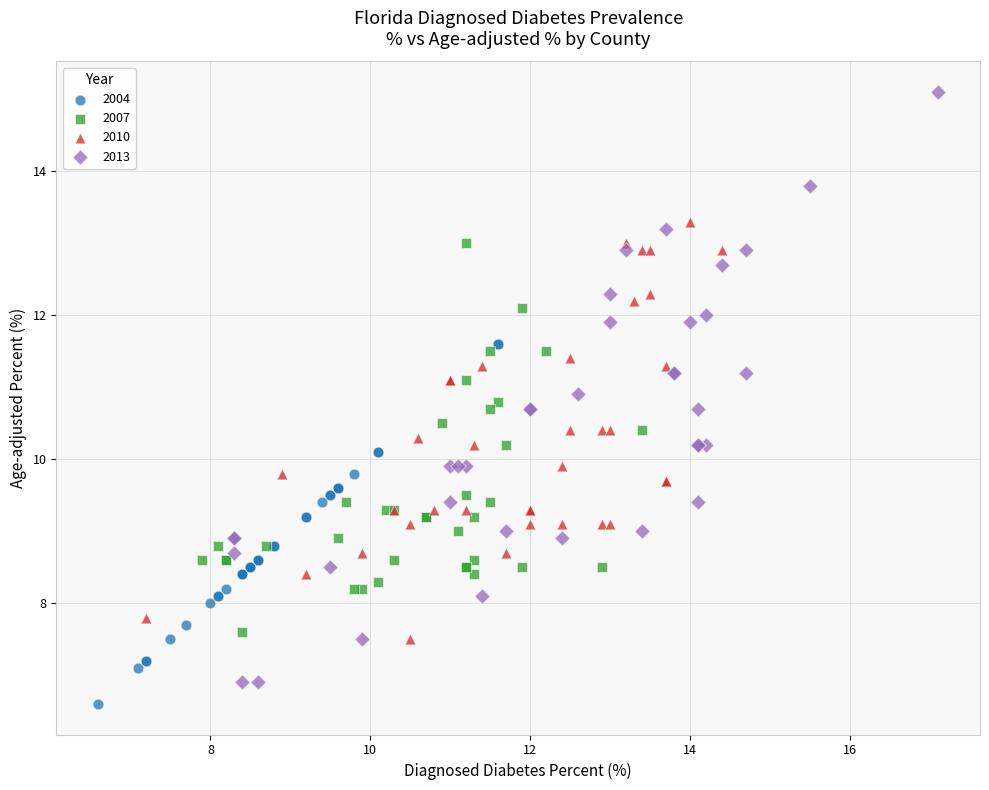

Which series has the widest spread of Y values?

2013